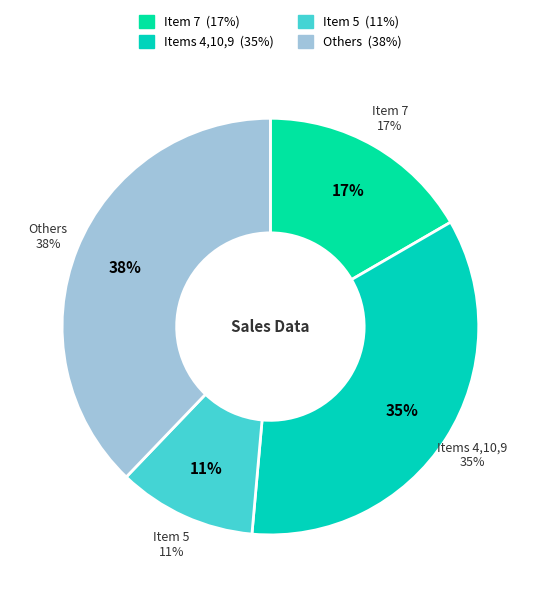

True or false: Item 5 accounts for 11% of the total.

True